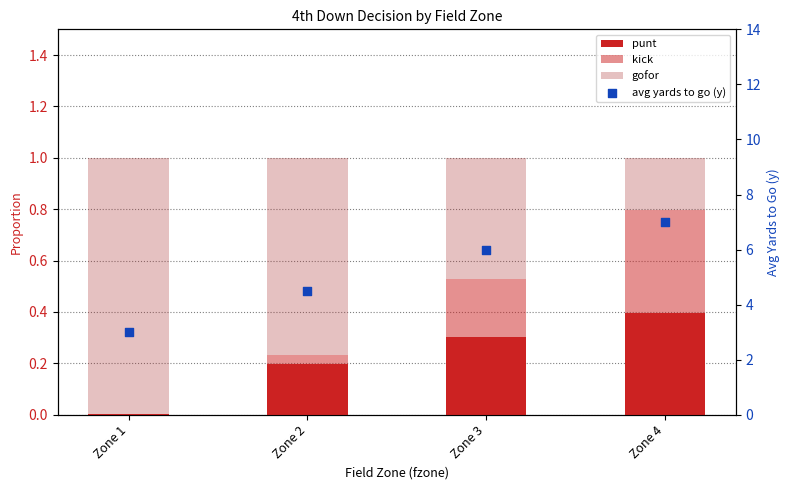

What is the total value across all series at Zone 2?

5.5